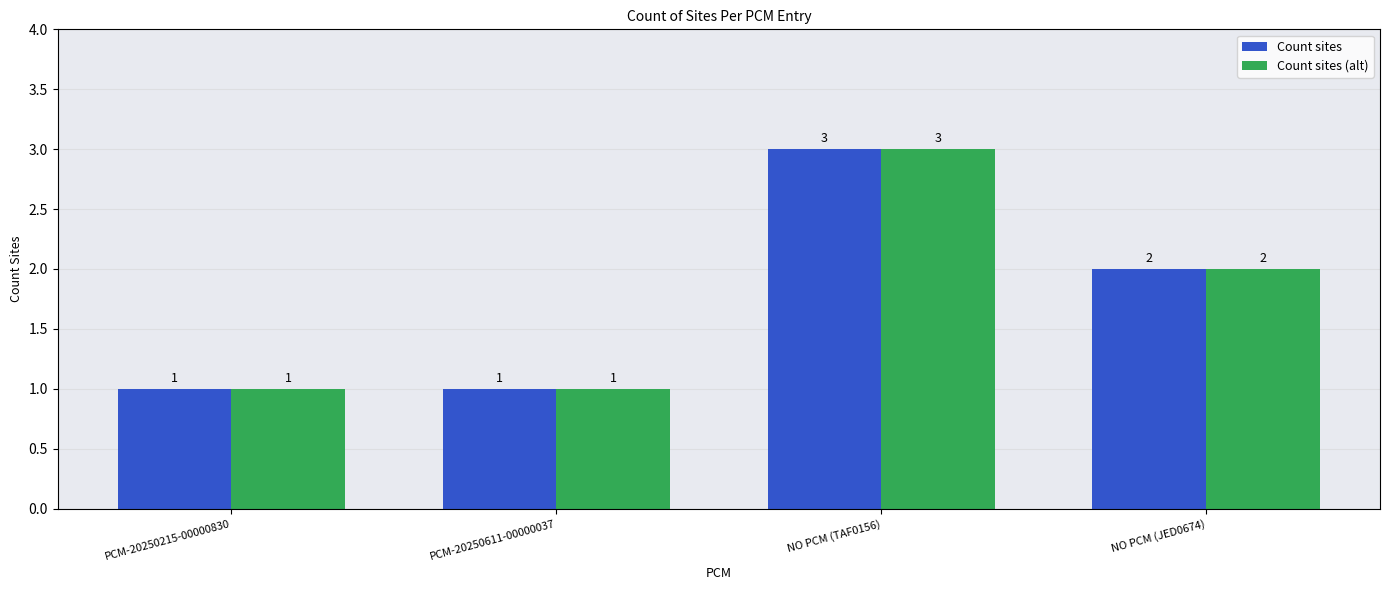

At which category is the sum across all series the highest?

NO PCM (TAF0156)